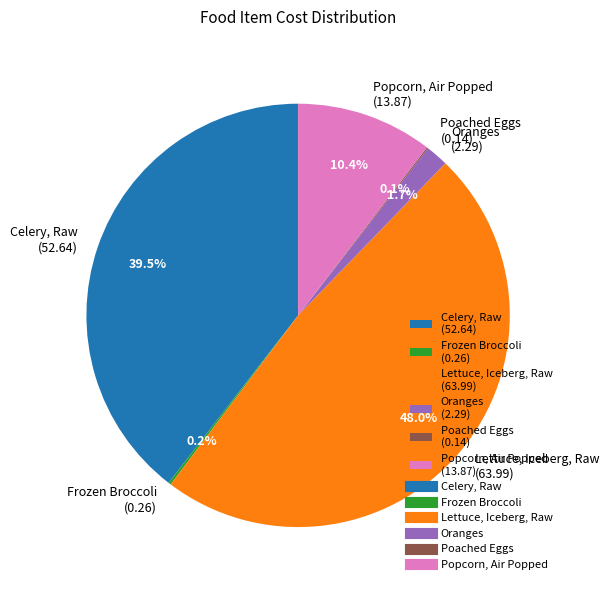

To the nearest percent, what is the difference between the largest and smallest slice percentages?

48%